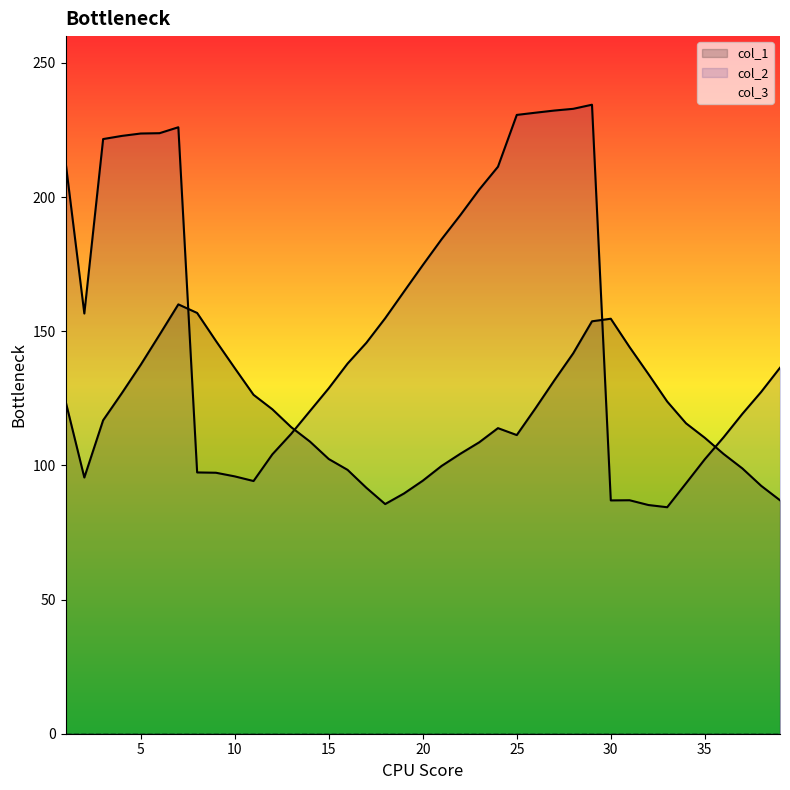

Which series has the largest range (max minus min)?

col_2